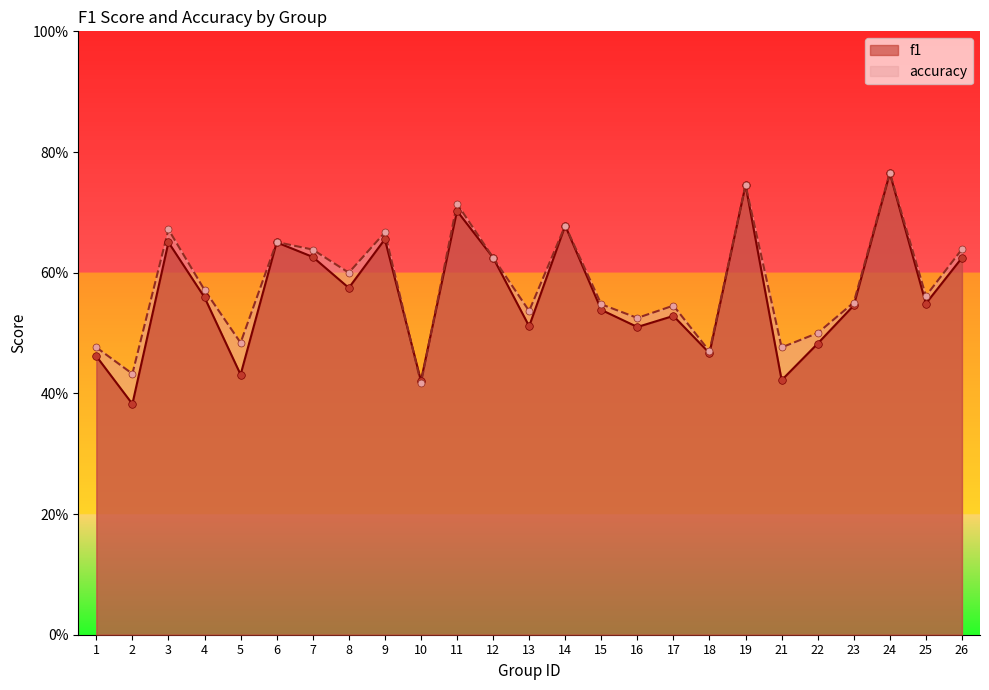

What are all the series names shown in the legend?

f1, accuracy